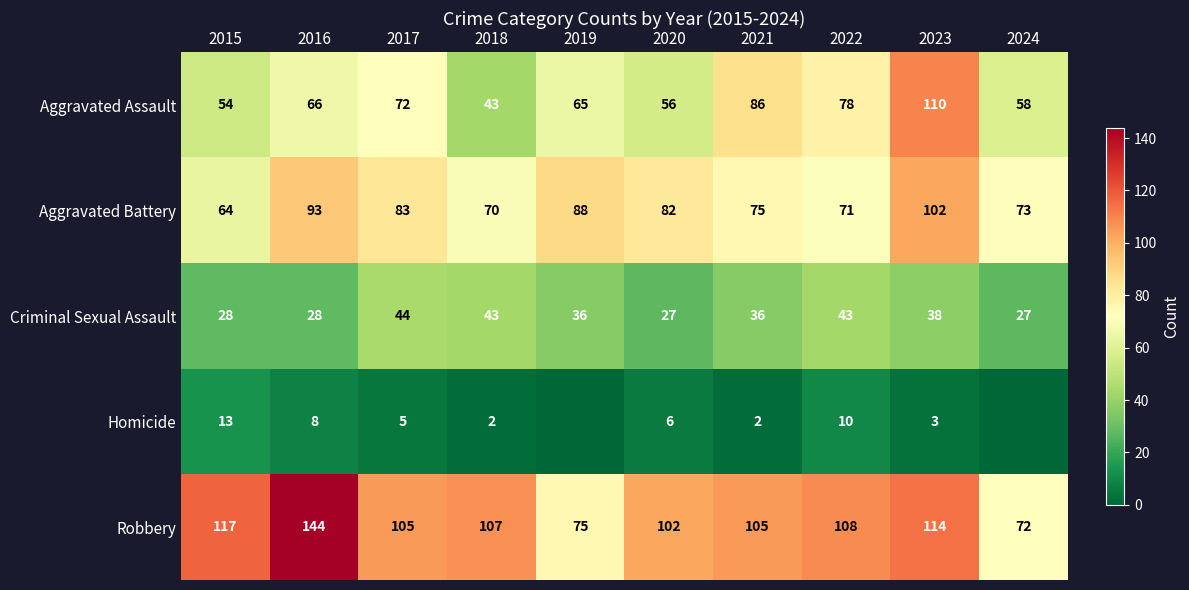

What is the difference between the maximum and second lowest values in the Criminal Sexual Assault series?

17